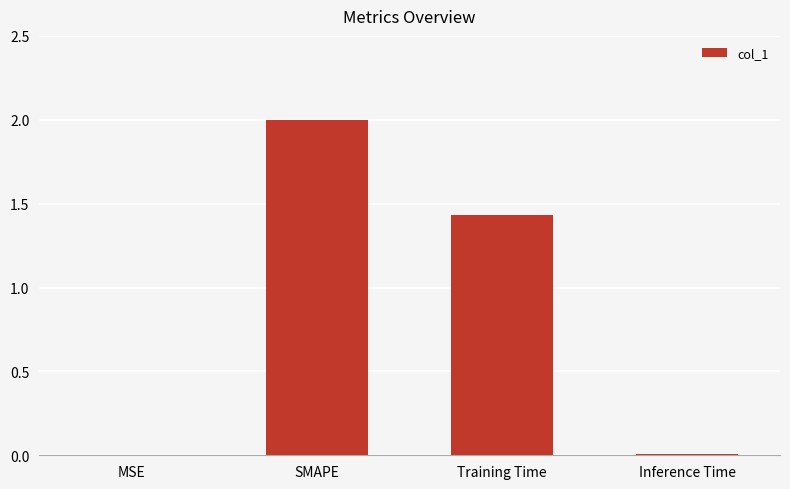

What is the greatest value displayed?

2.0